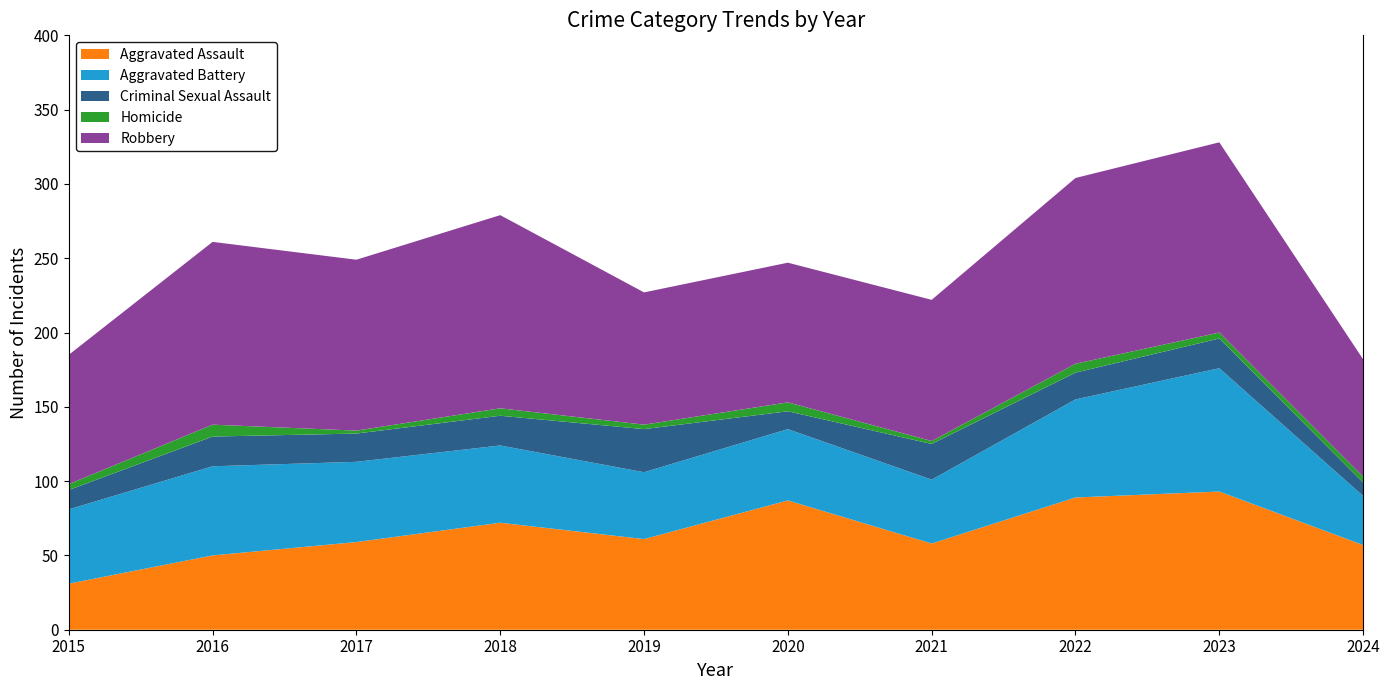

Reading right to left, transcribe all the data shown in this chart.

Aggravated Assault: 2024=57	2023=93	2022=89	2021=58	2020=87	2019=61	2018=72	2017=59	2016=50	2015=31
Aggravated Battery: 2024=33	2023=83	2022=66	2021=43	2020=48	2019=45	2018=52	2017=54	2016=60	2015=50
Criminal Sexual Assault: 2024=9	2023=20	2022=18	2021=24	2020=12	2019=29	2018=20	2017=19	2016=20	2015=13
Homicide: 2024=4	2023=4	2022=6	2021=2	2020=6	2019=3	2018=5	2017=2	2016=8	2015=4
Robbery: 2024=79	2023=128	2022=125	2021=95	2020=94	2019=89	2018=130	2017=115	2016=123	2015=87